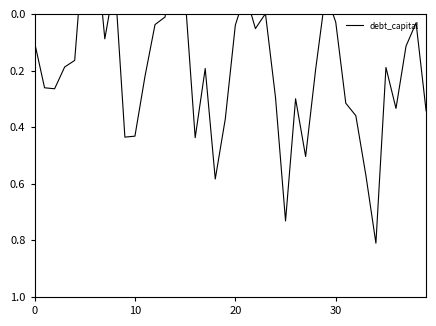

Is this an area chart (filled region under the line)?

No